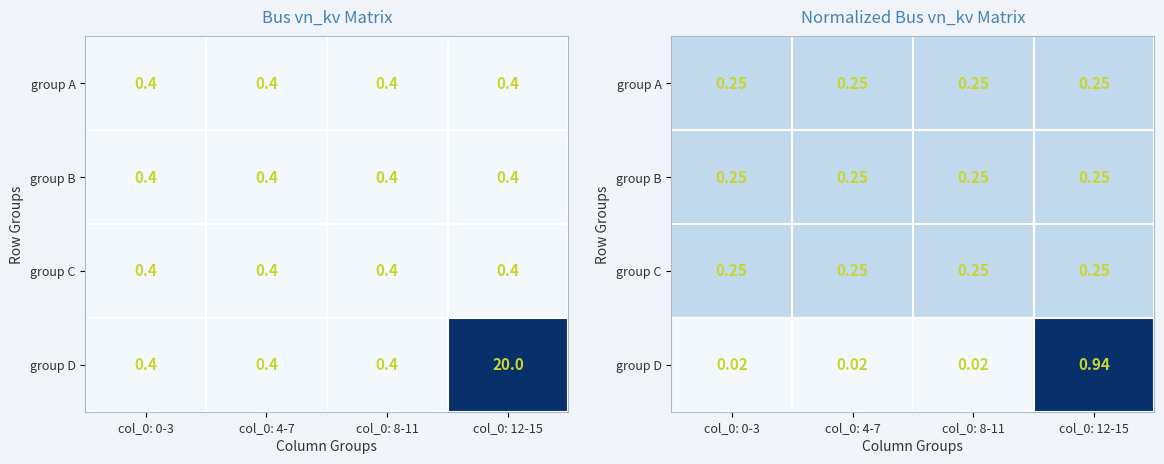

At which category is the sum across all series the highest?

col_0: 12-15